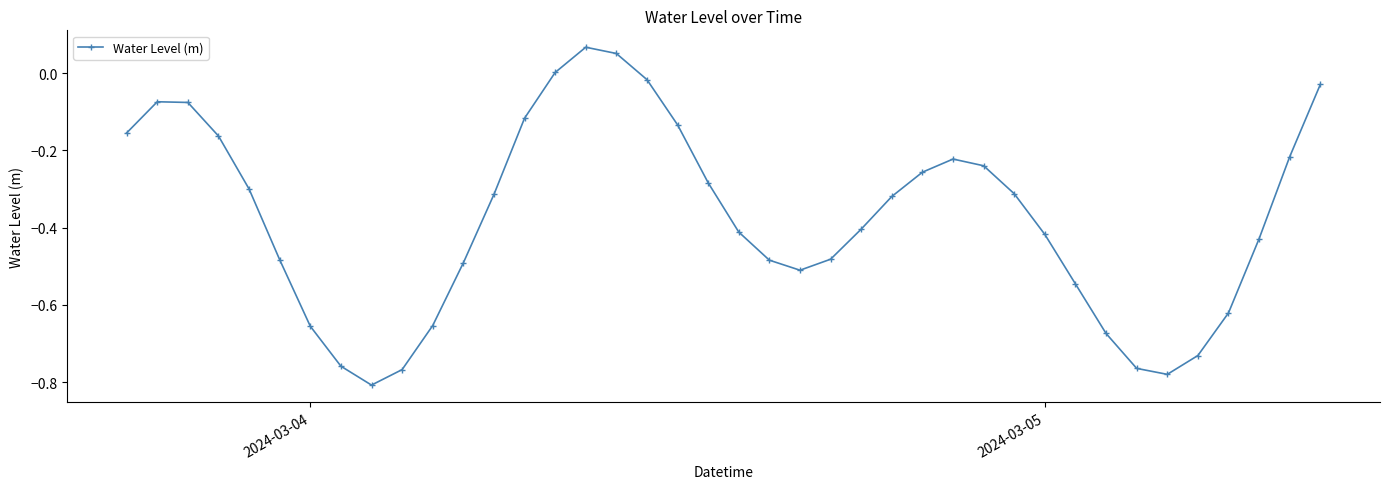

What is the difference between the second highest and minimum values?

0.9